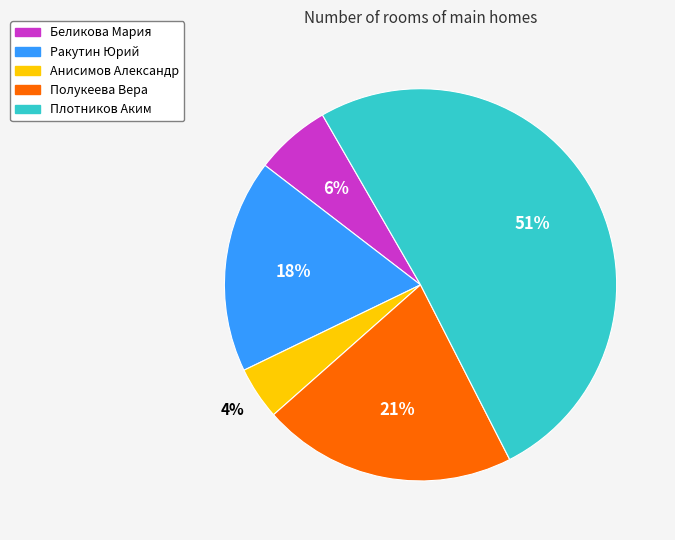

What percentage is the Анисимов Александр slice, to the nearest percent?

4%